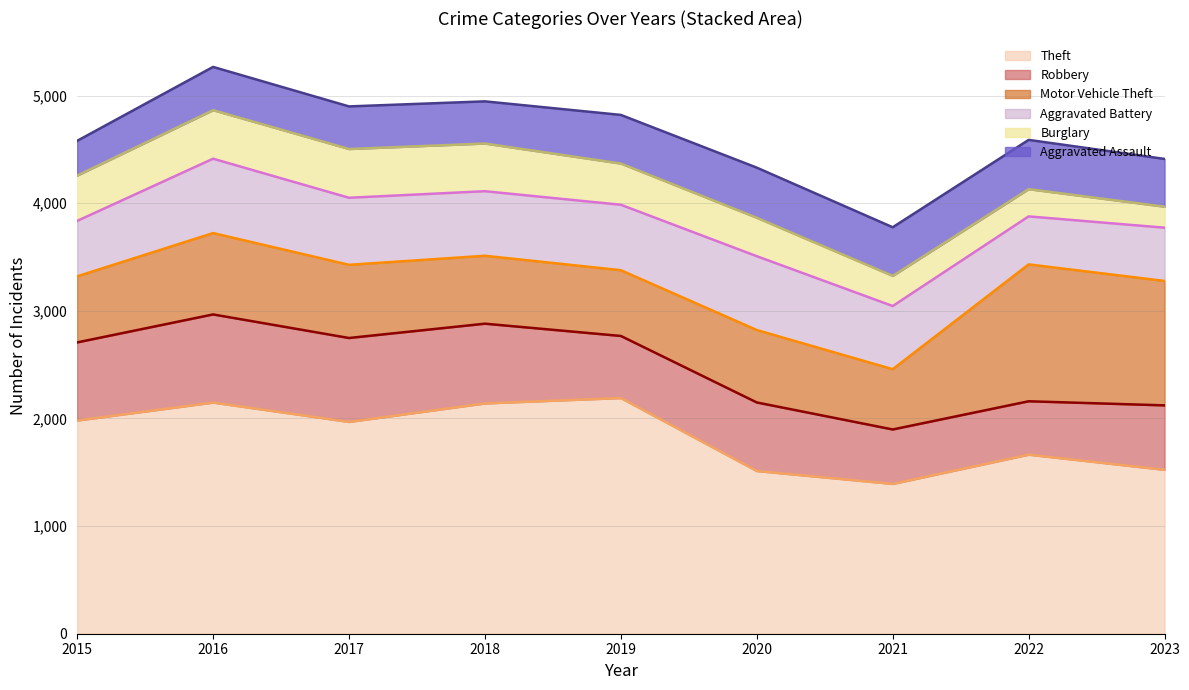

What is the difference between the Aggravated Battery values at 2017 and 2023?

128